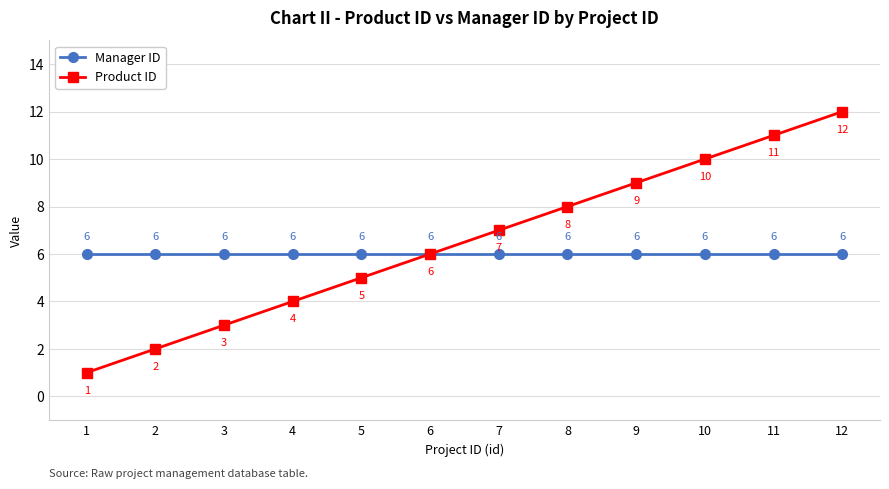

Read the Manager ID value at 6.

6